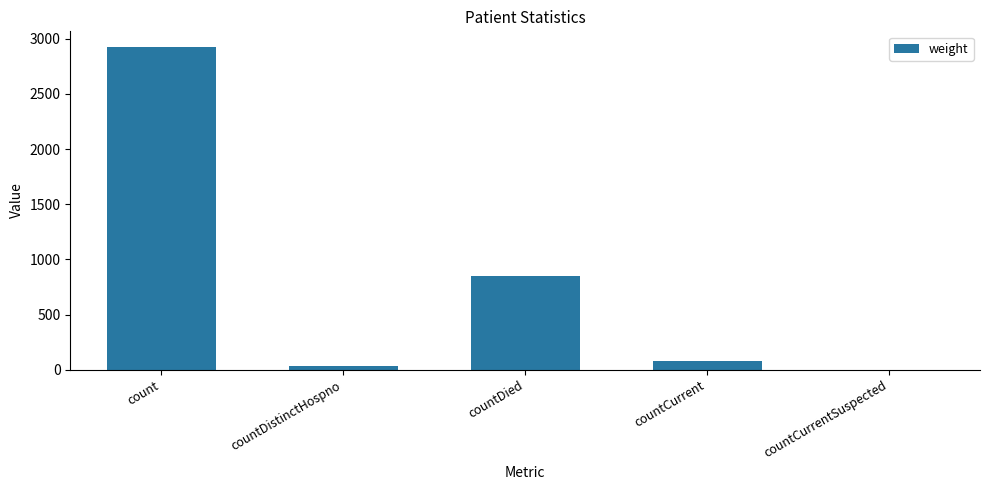

At which category does the chart reach its peak across all series?

count